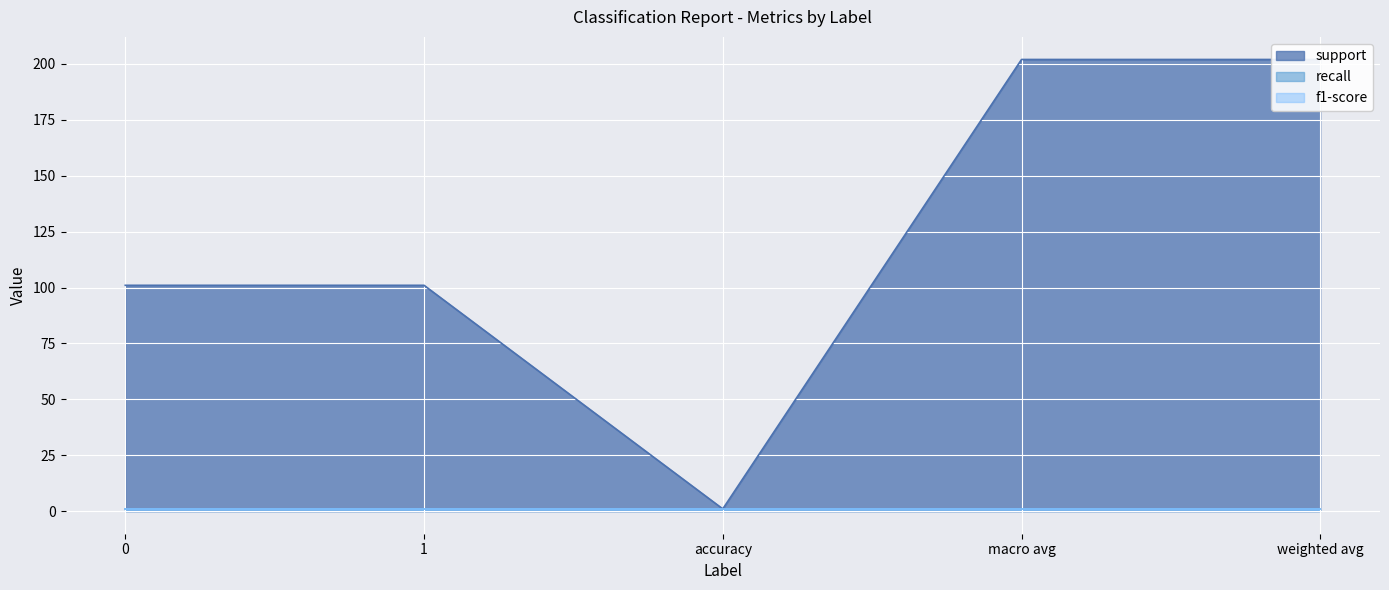

What is the difference between the maximum and second lowest values in the support series?

101